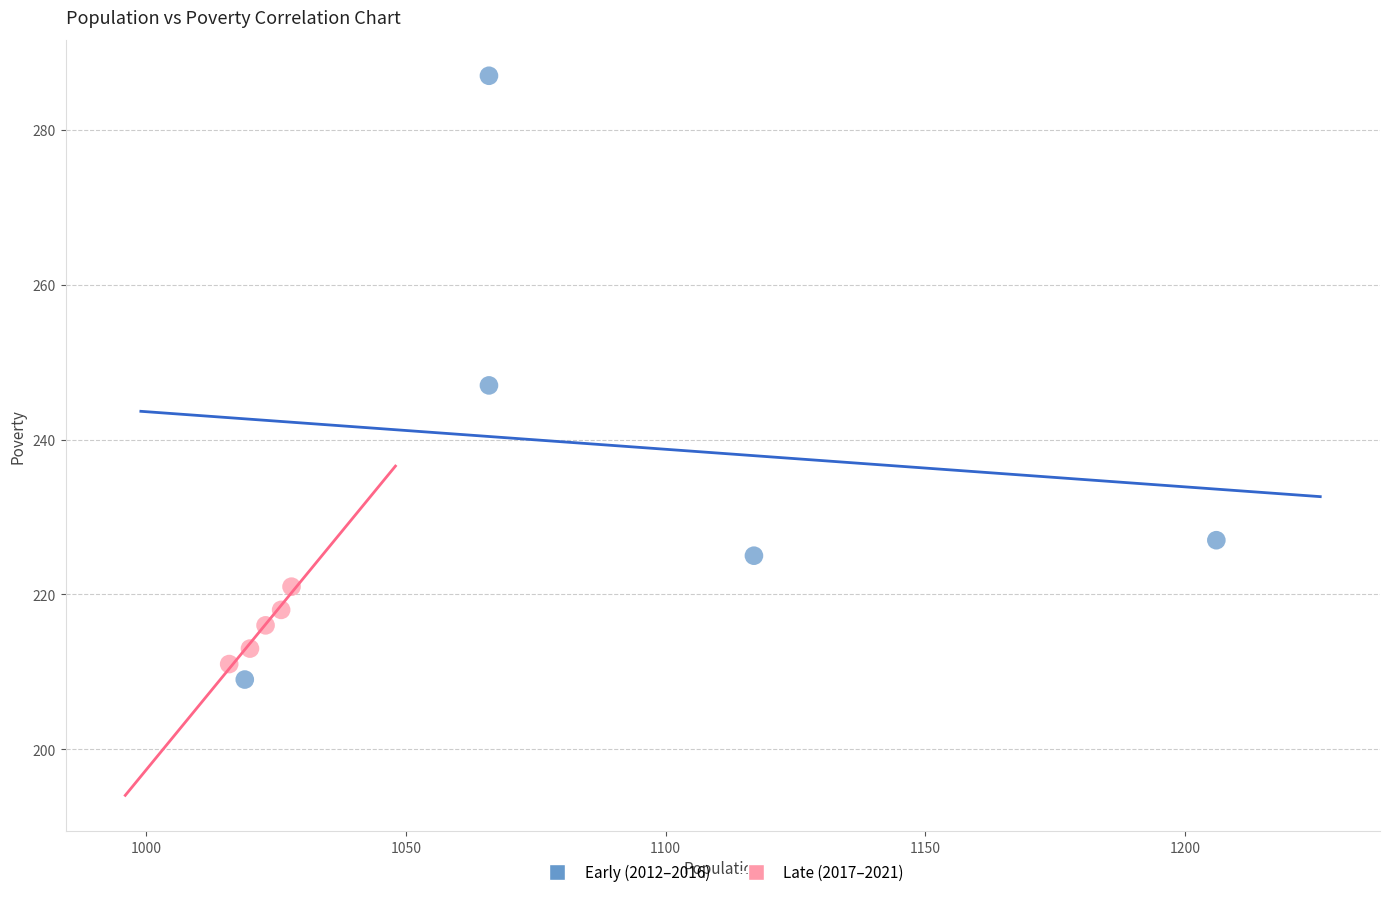

Which series has the largest Y range (max minus min)?

Early (2012–2016)